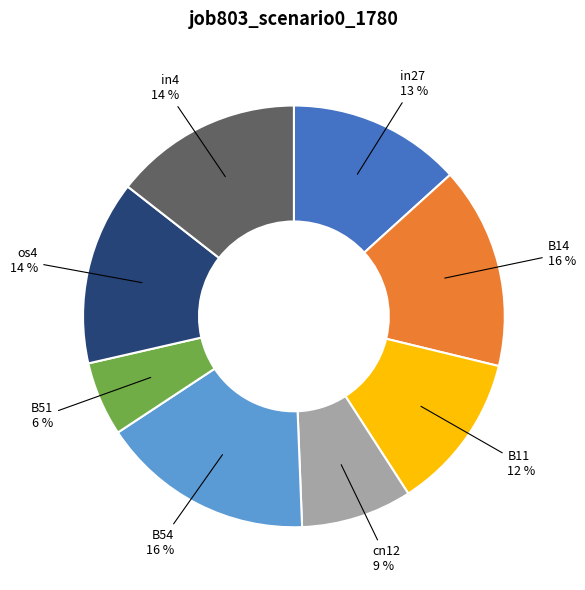

To the nearest percent, what portion does B54 represent?

16%